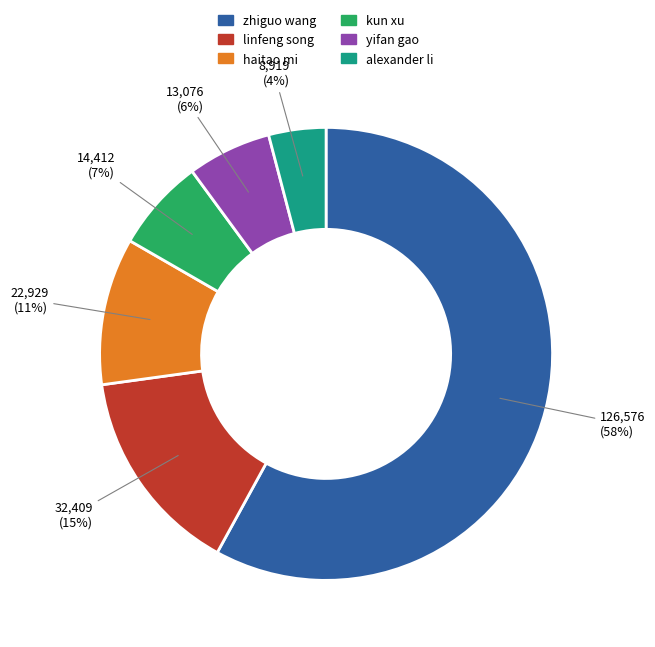

To the nearest percent, what percentage of the pie is alexander li?

4%